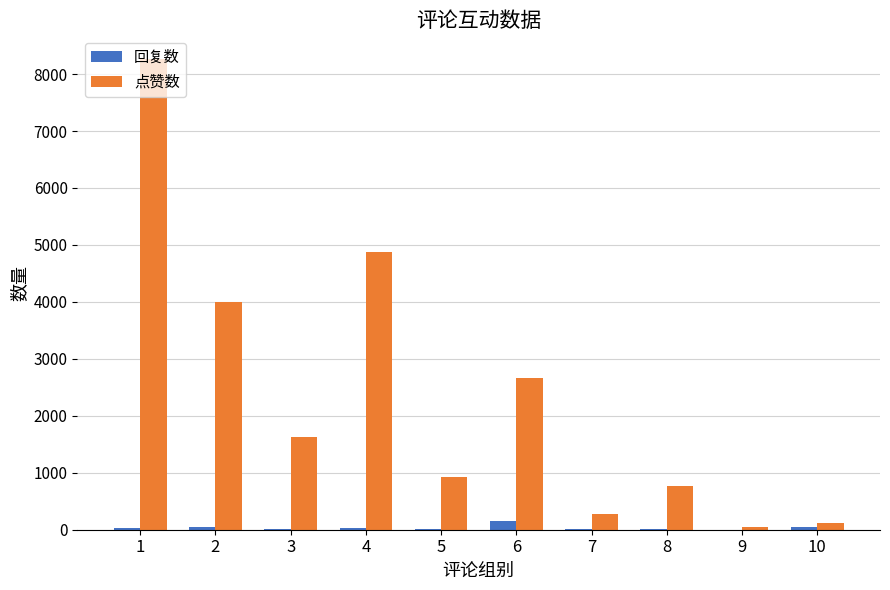

What is the maximum value for 点赞数?

8267